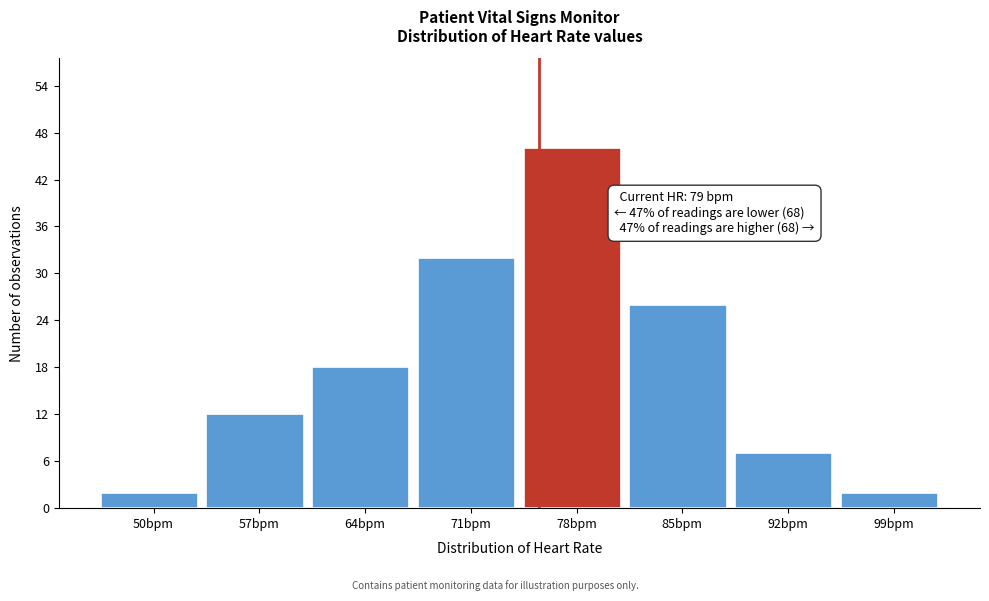

Reading left to right, what are all the values shown in this chart?

2	12	18	32	46	26	7	2